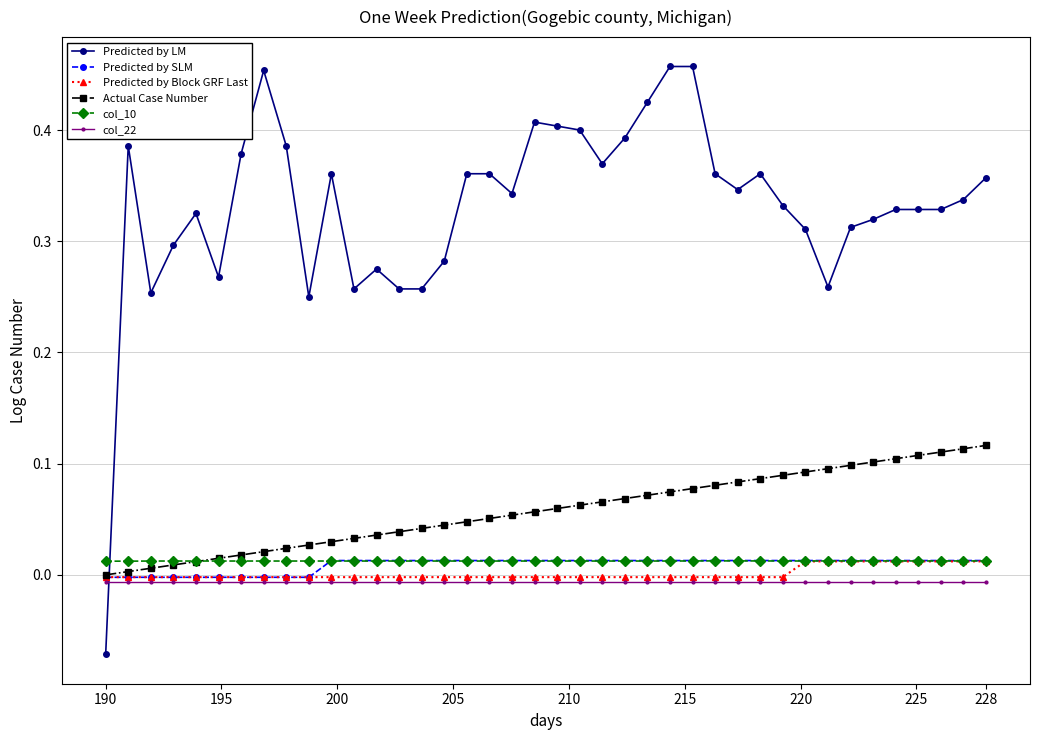

True or false: col_10 and col_22 cross at least once.

False